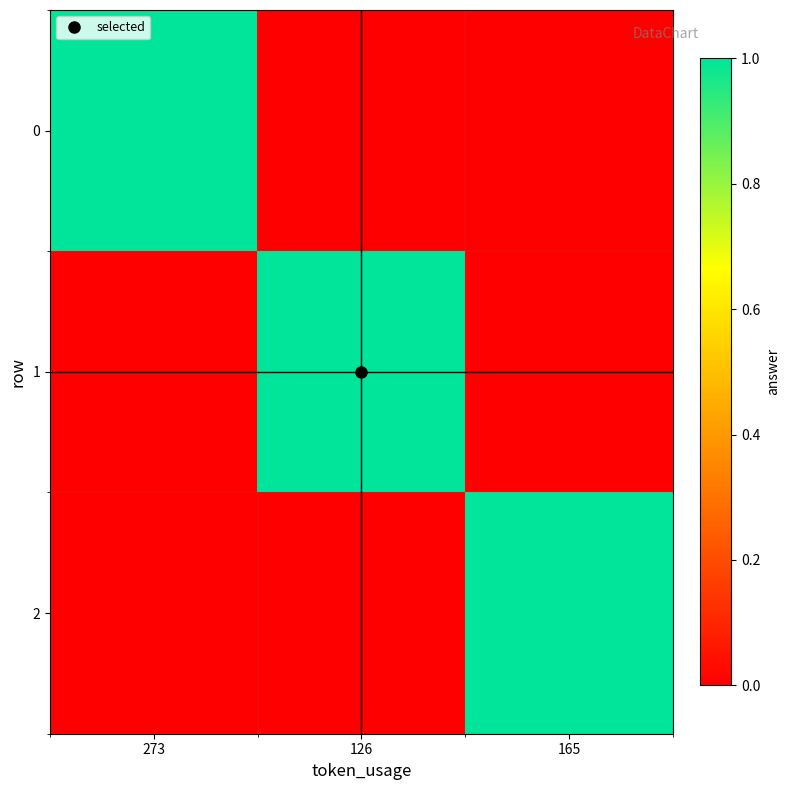

How many series are shown in this chart?

3